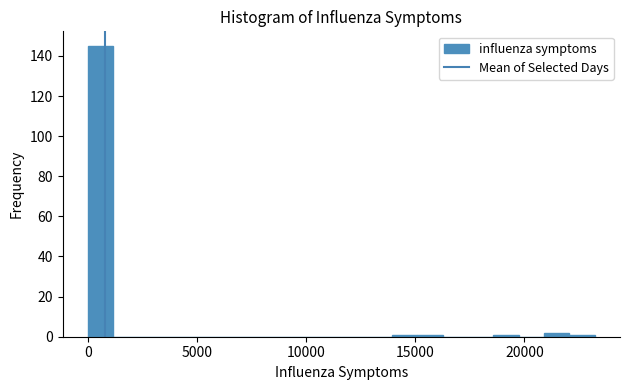

Around what value on the x-axis is the tallest bar? Give the approximate position of its centre, as read against the axis.

500